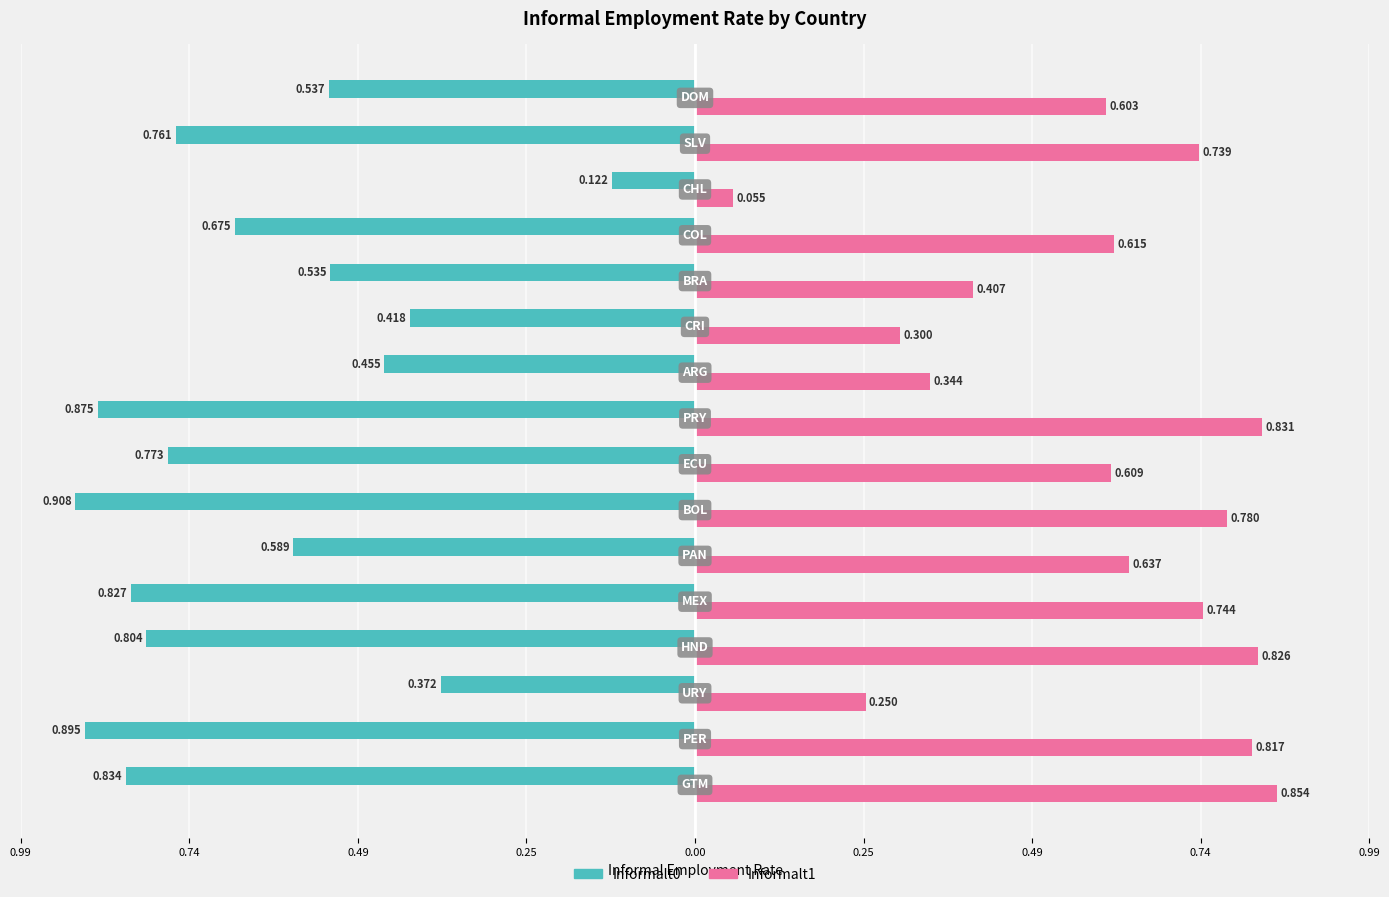

Which series has the largest range (max minus min)?

Informalt1